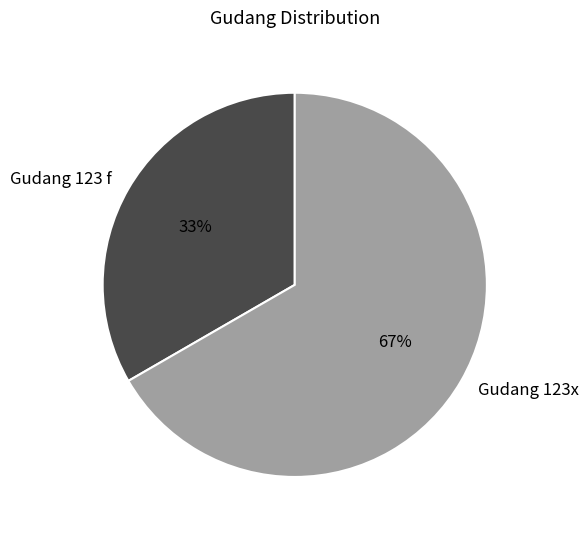

The Gudang 123 f slice represents 33% of the pie. True or false?

True